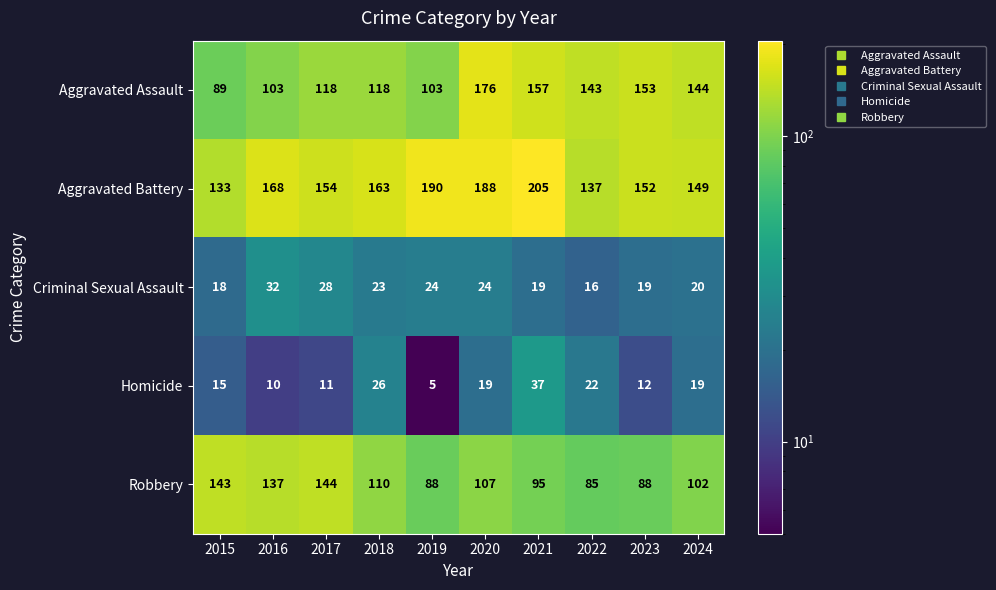

At which category is the sum across all series the highest?

2020